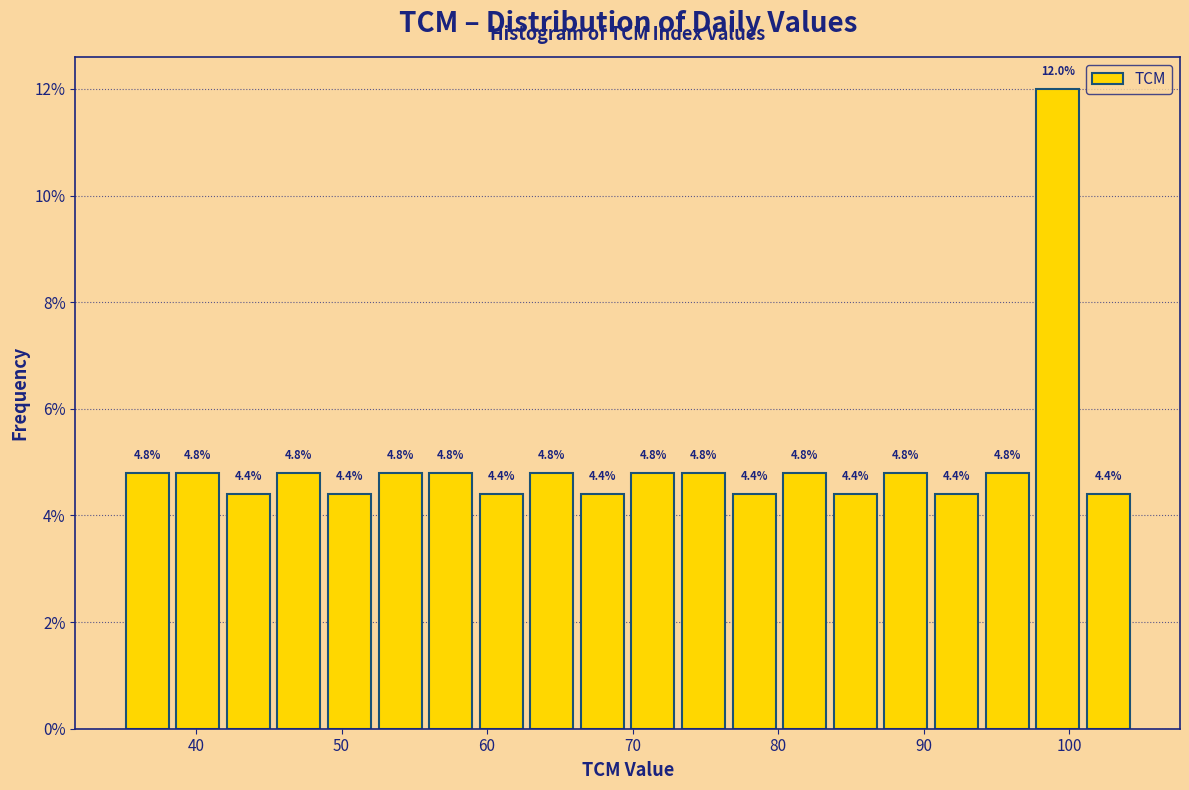

Around what value on the x-axis is the tallest bar? Give the approximate position of its centre, as read against the axis.

99